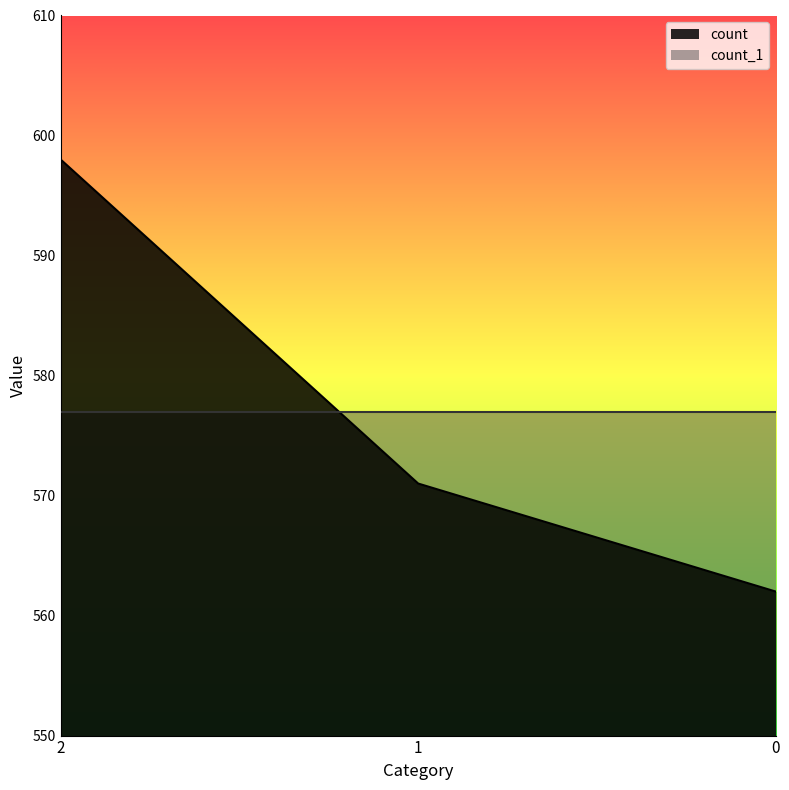

Is it true that the value at 1 is 571?

True